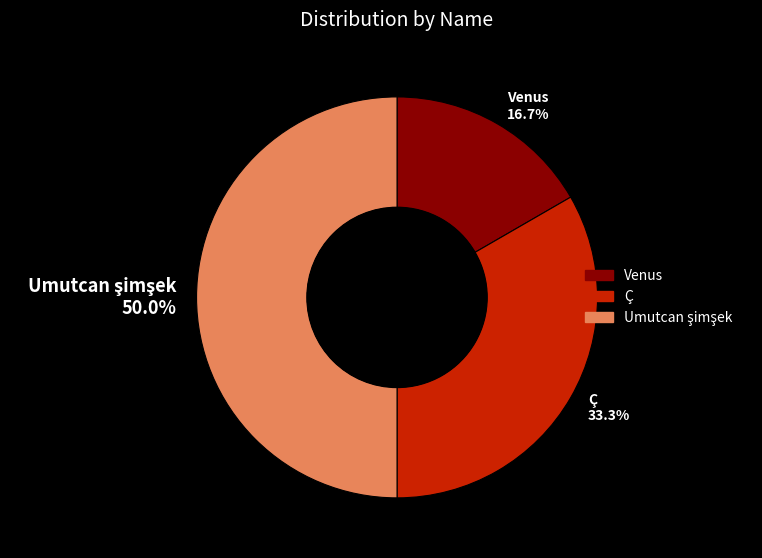

Combined, what portion of the pie is Venus 16.7% and Ç 33.3%?

50.0%